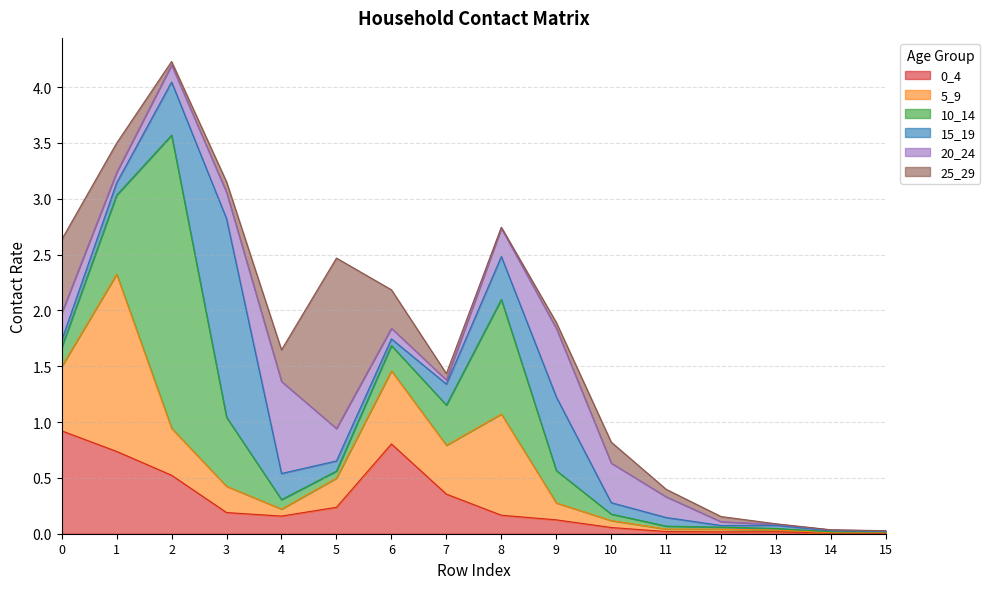

What is the difference between the maximum and second lowest values in the 20_24 series?

0.8